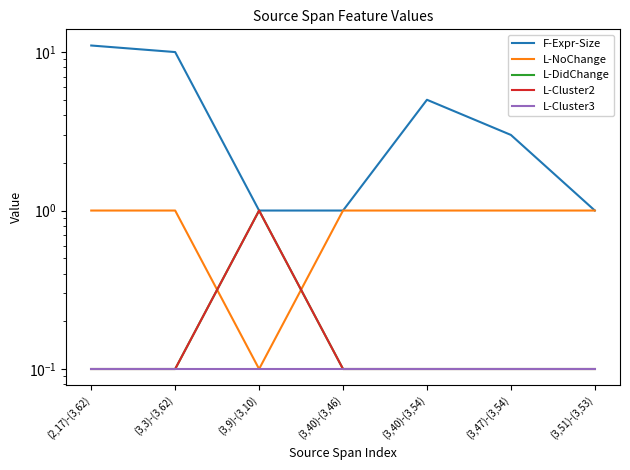

What is the maximum value shown in the chart?

11.0